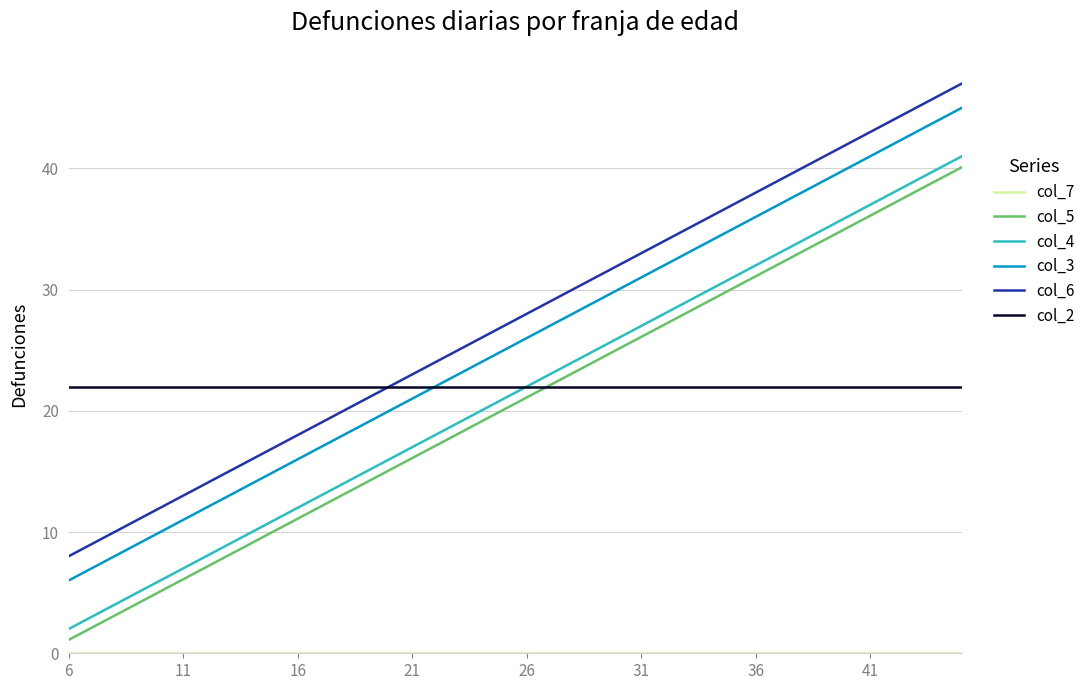

How many lines are shown in the chart?

6